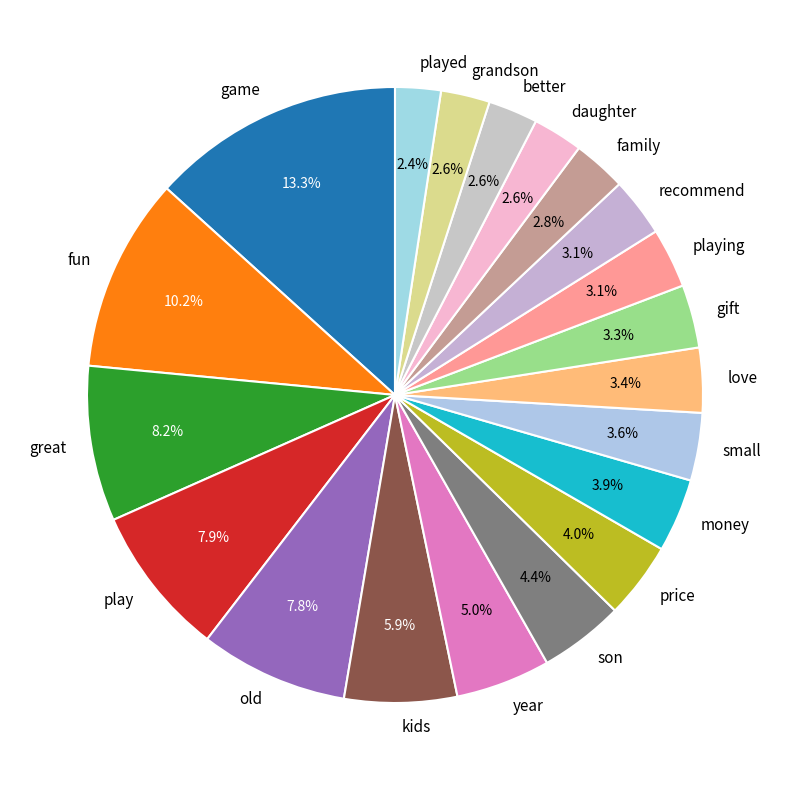

To the nearest percent, what is the average slice percentage?

5%